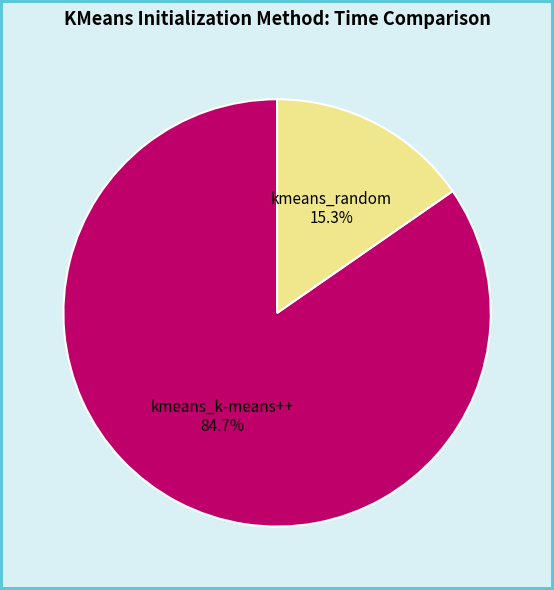

What is the largest slice in the pie chart?

kmeans_k-means++